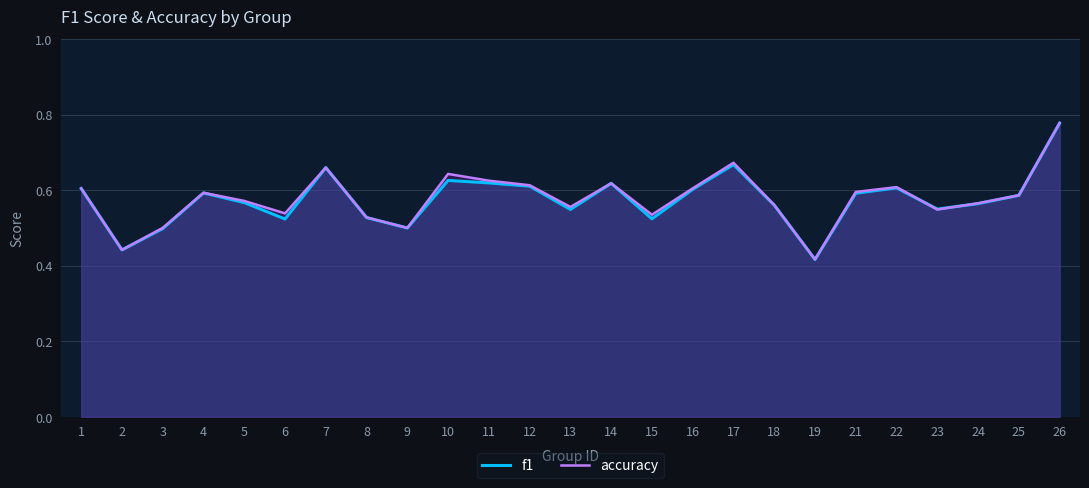

What are all the series names shown in the legend?

f1, accuracy